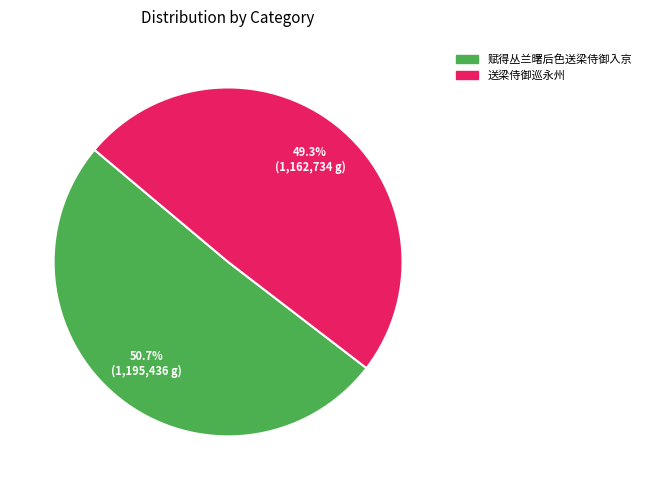

Is there any slice that represents more than half of the pie?

Yes